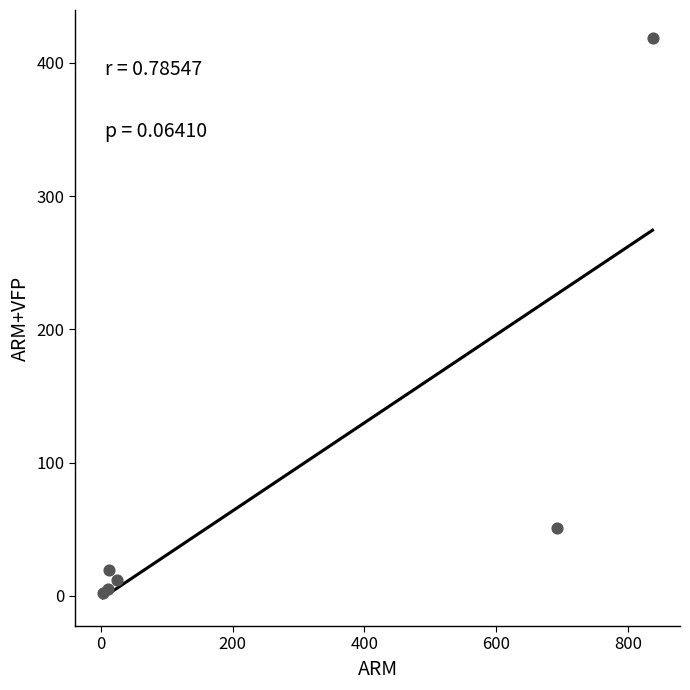

What Y value in the scatter plot is closest to 210?

51.1